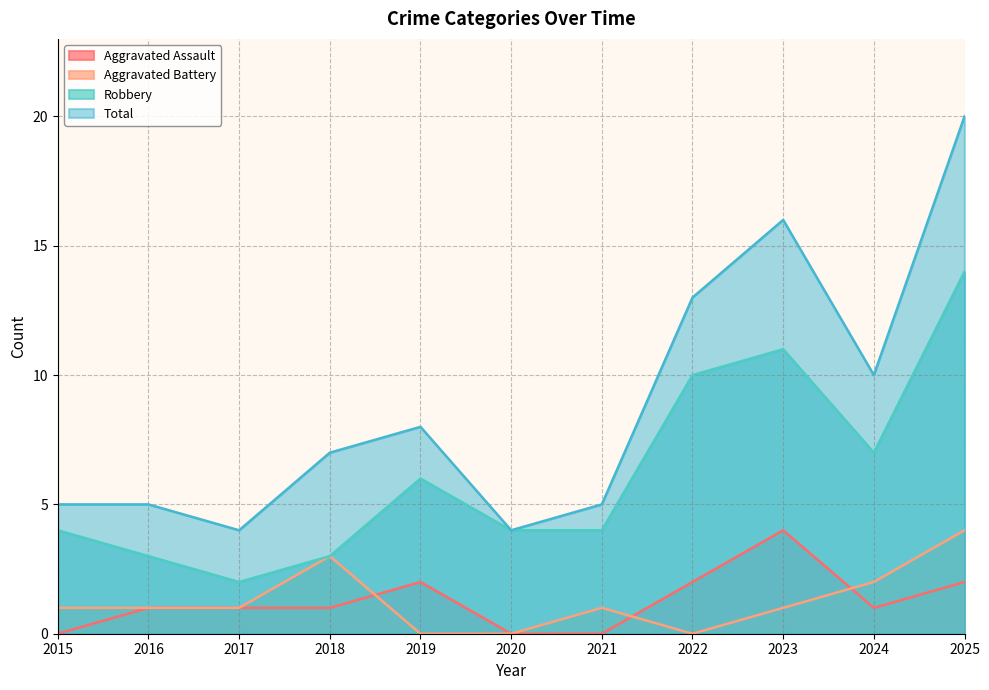

How many data points in Robbery are less than 4?

3